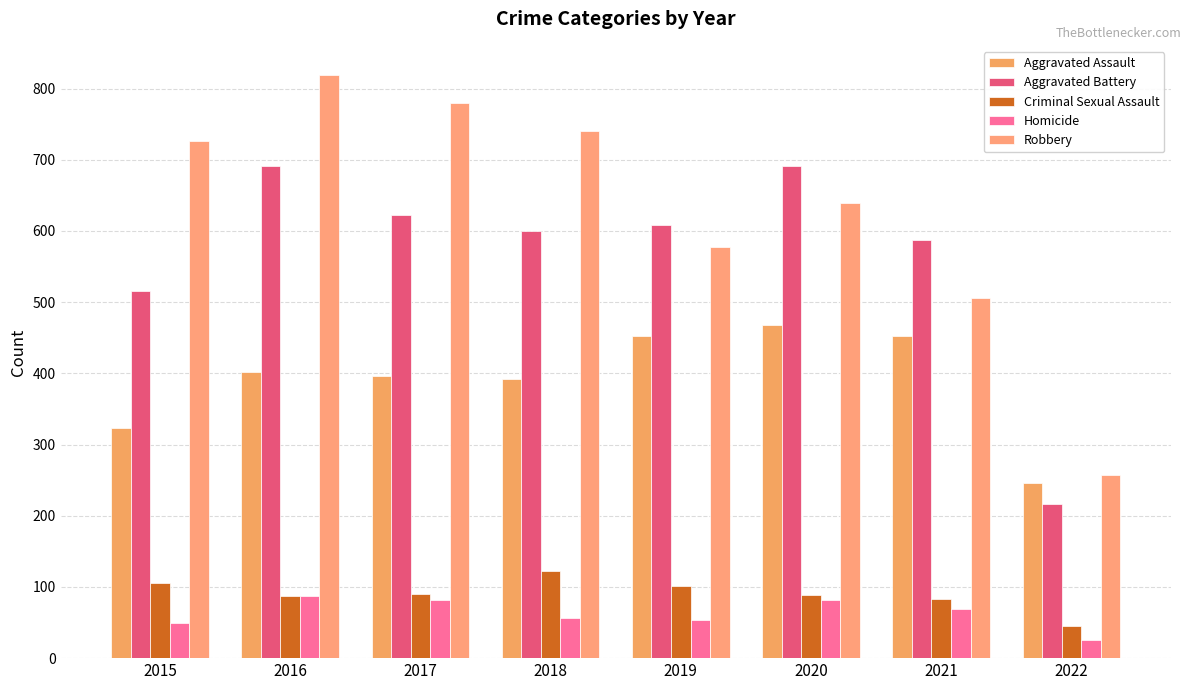

What is the difference between the maximum and minimum values in the Homicide series?

62